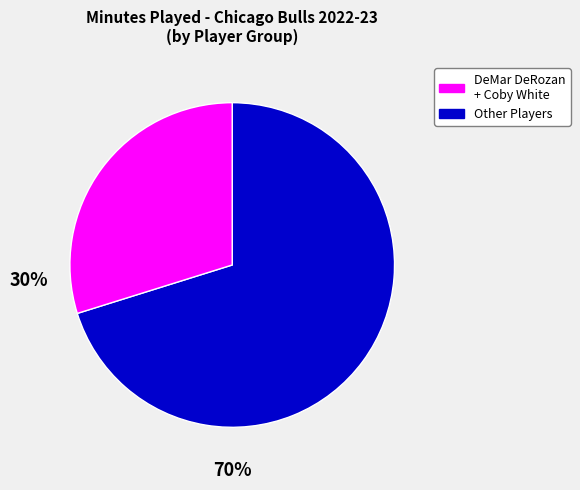

Rank the categories by value from lowest to highest.

Other Players, DeMar DeRozan + Coby White